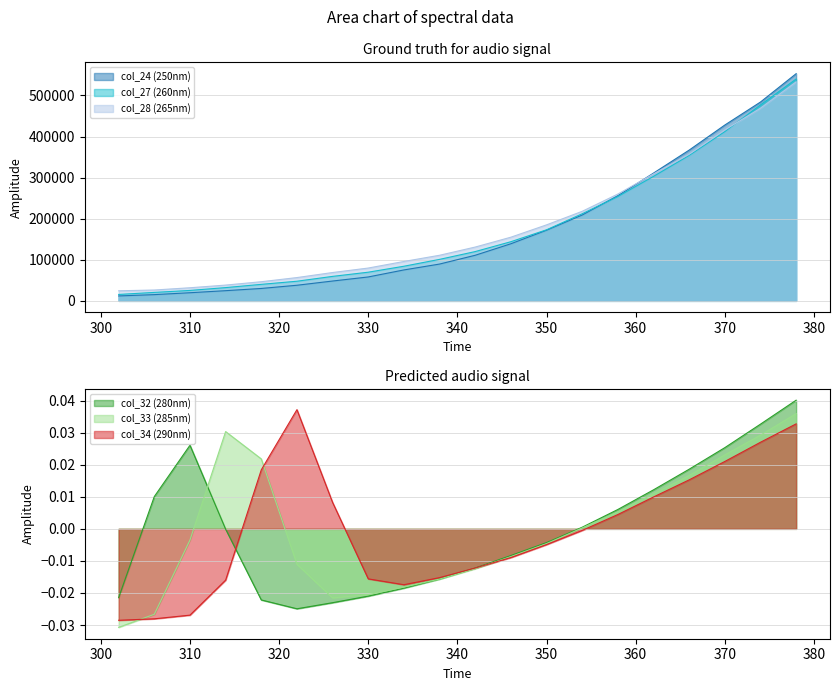

True or false: col_32 (280nm) and col_27 (260nm) intersect in this chart.

False